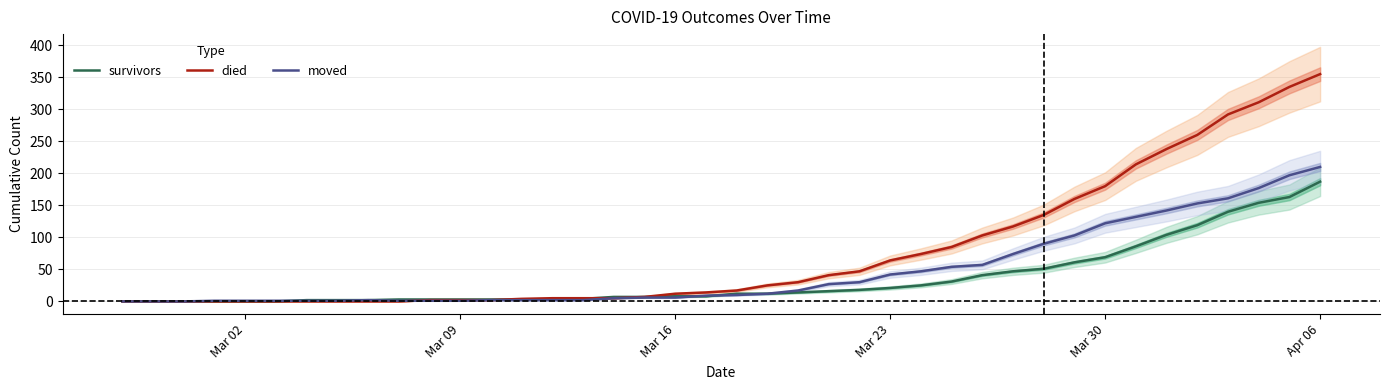

Reading left to right, list all the values displayed in this chart.

survivors: 0	0	0	0	0	0	2	2	2	3	3	3	3	3	3	4	7	7	8	8	12	12	14	16	18	21	25	31	41	47	51	61	69	86	104	119	140	154	163	187
died: 0	0	0	0	0	0	0	0	0	0	2	2	2	4	5	5	5	7	12	14	17	25	30	41	47	64	74	85	103	117	135	160	180	214	238	260	292	311	335	355
moved: 0	0	0	1	1	1	1	1	2	1	1	1	2	2	2	2	5	6	6	9	10	12	17	27	30	42	47	54	57	74	90	103	122	132	142	153	161	177	197	210